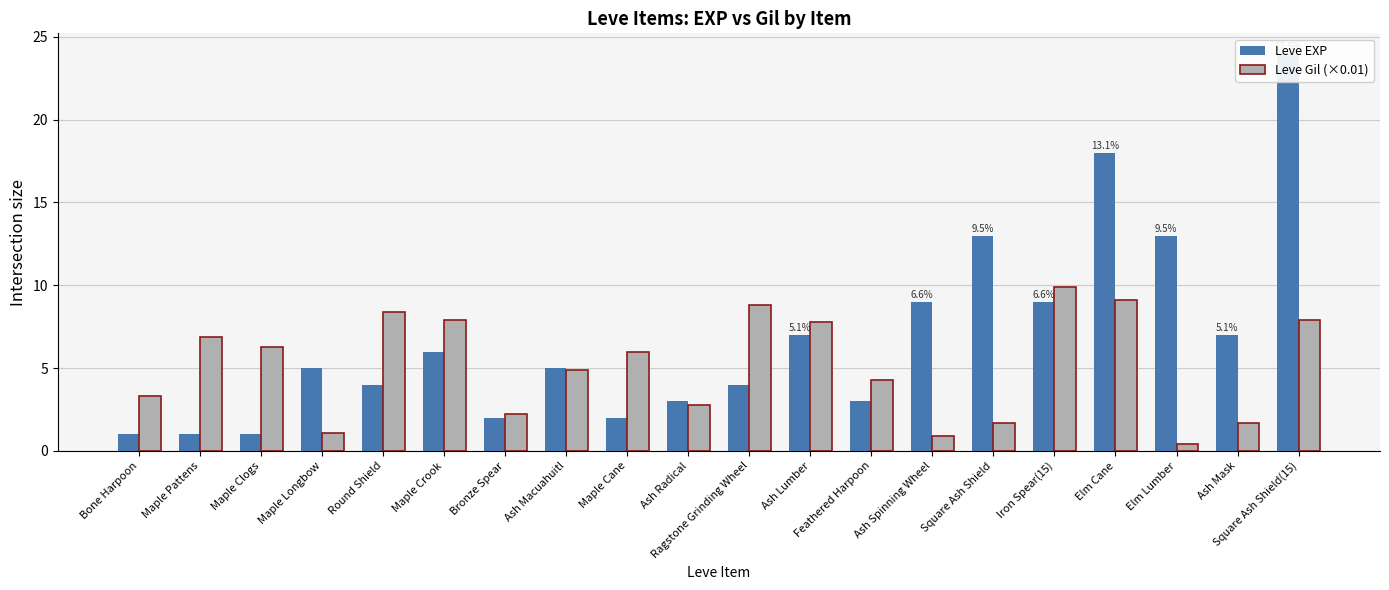

What is the value of the Leve EXP bar at the 15th from the left?

13.0